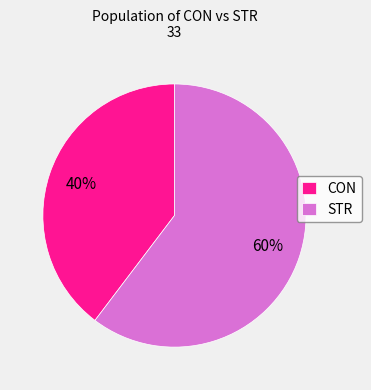

Rank the categories by value from lowest to highest.

CON, STR